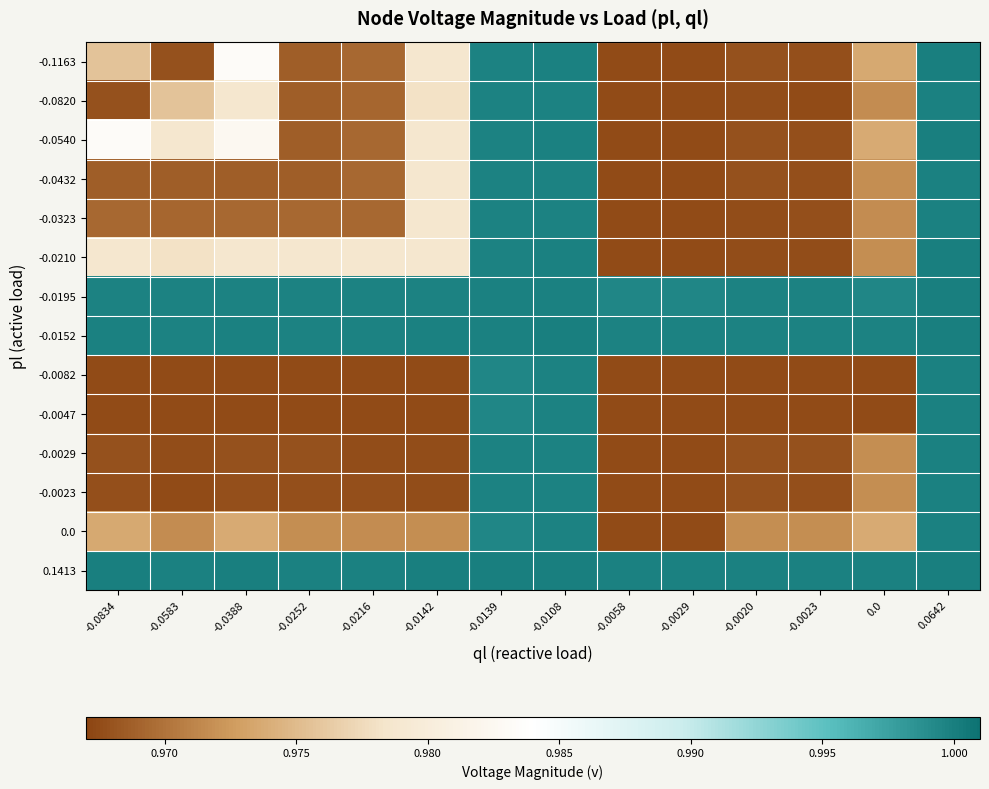

At how many categories does at least one series exceed 0?

14